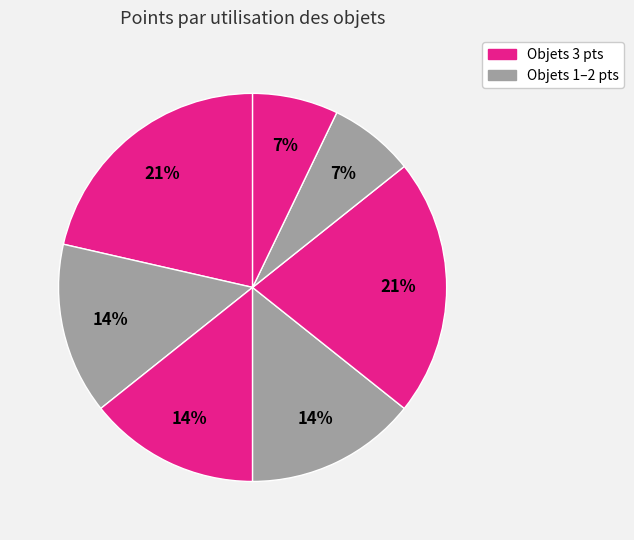

How many segments does this pie chart have?

7